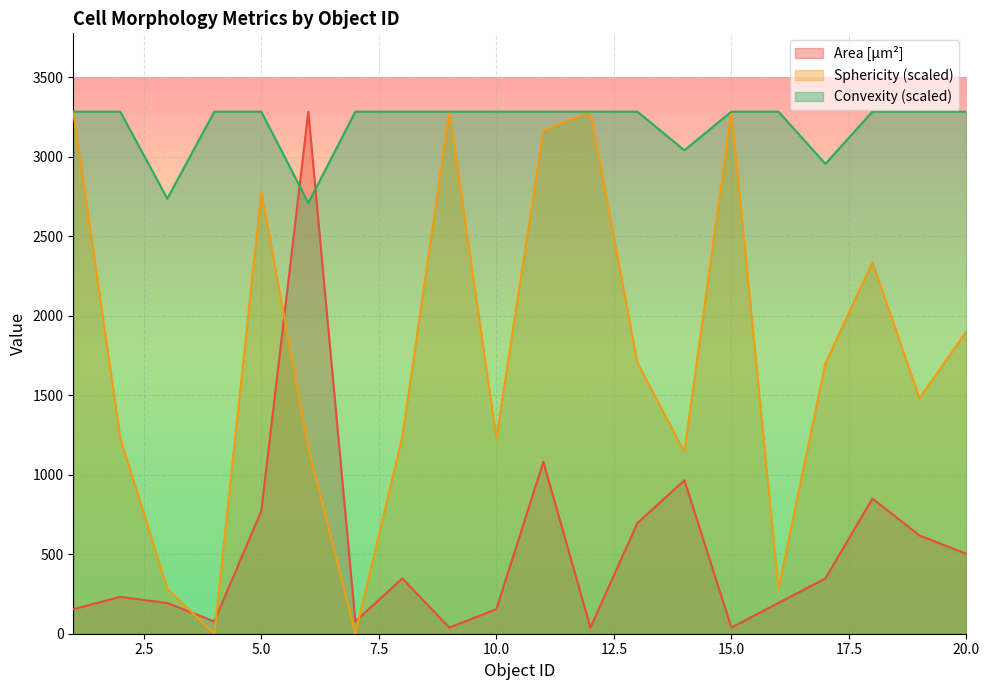

Where is Convexity nearest to the value 2996?

17